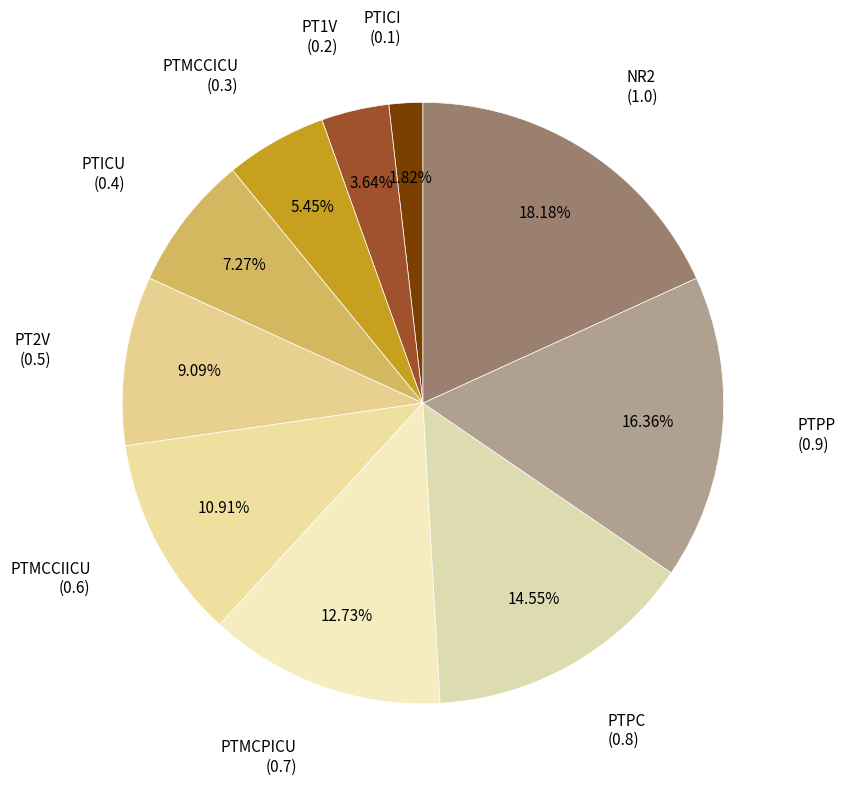

Is there a majority slice in this chart?

No